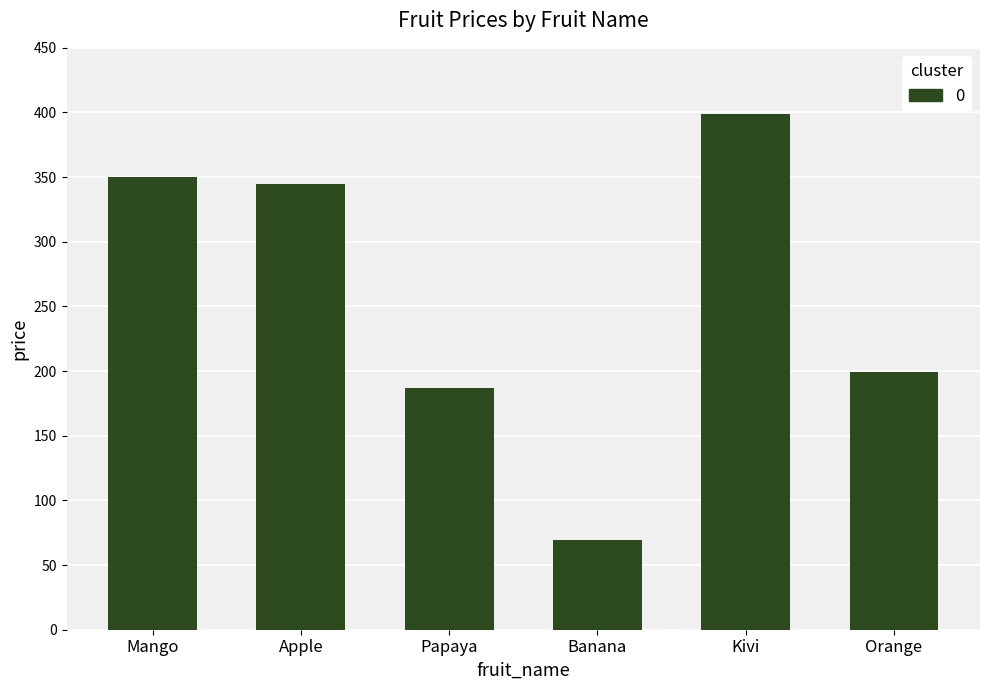

At which label does the data first exceed 345?

Mango